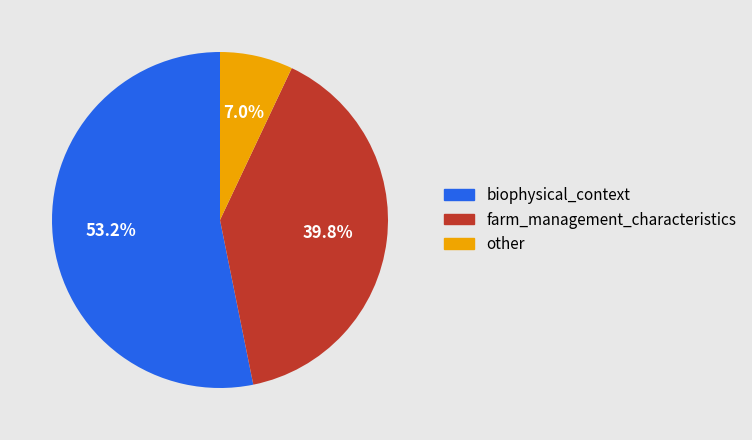

Approximately how many times larger is the value at farm_management_characteristics compared to biophysical_context?

0.7